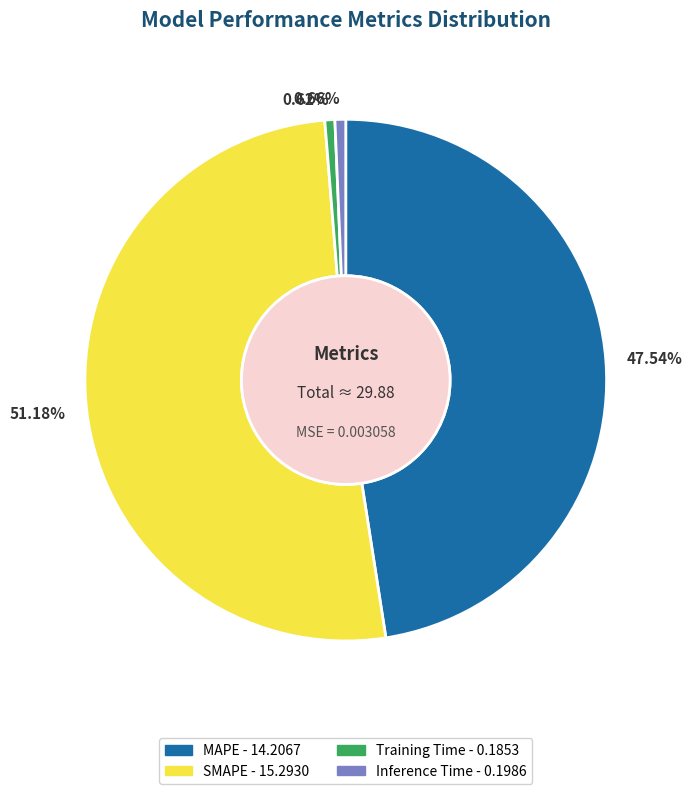

Combined, do 47.54% and 0.66% account for over 50%?

No